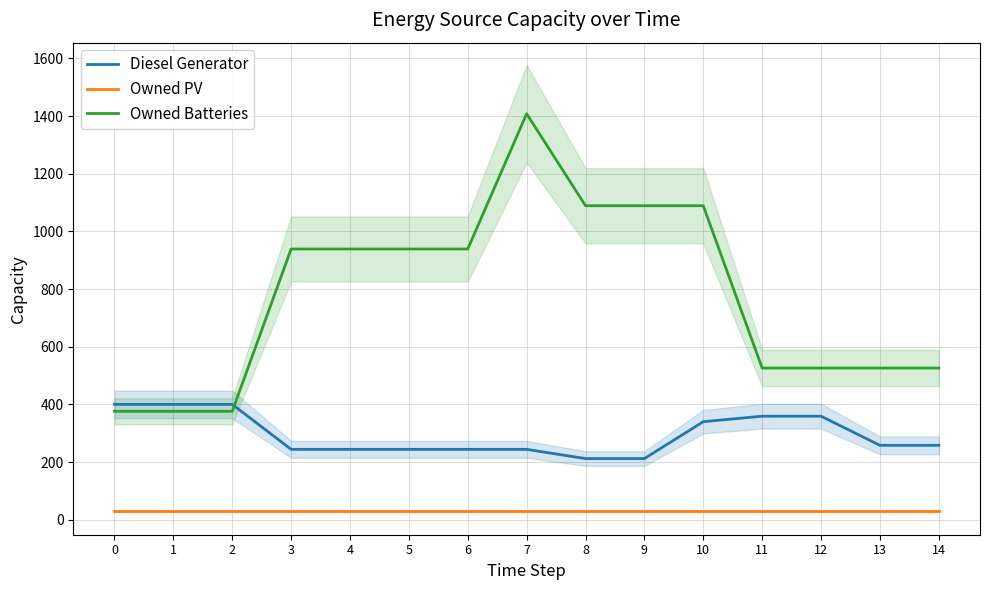

True or false: Diesel Generator and Owned PV intersect in this chart.

False